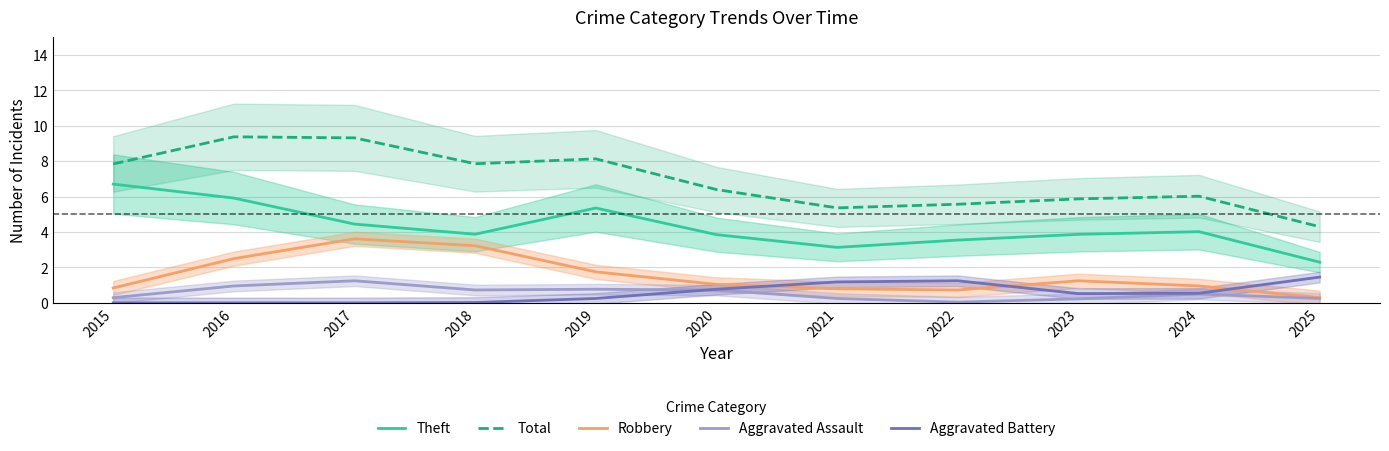

At which label is Aggravated Assault closest to 0?

2022